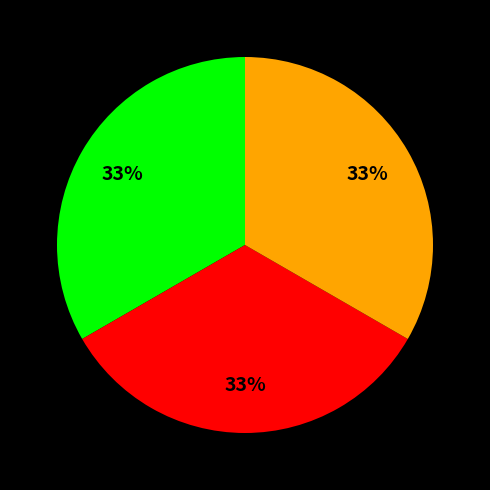

Is there any slice that represents more than half of the pie?

No